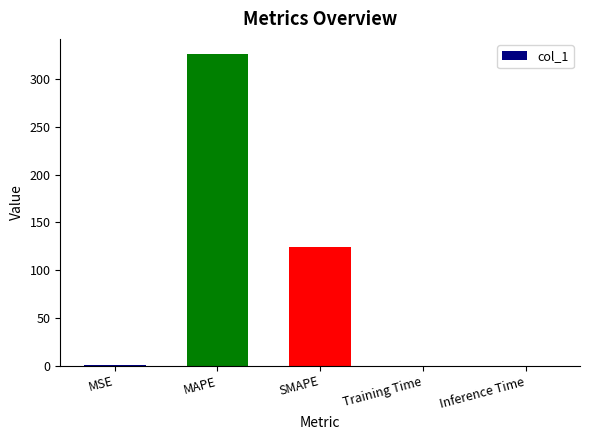

Which has a higher value, Training Time or SMAPE?

SMAPE